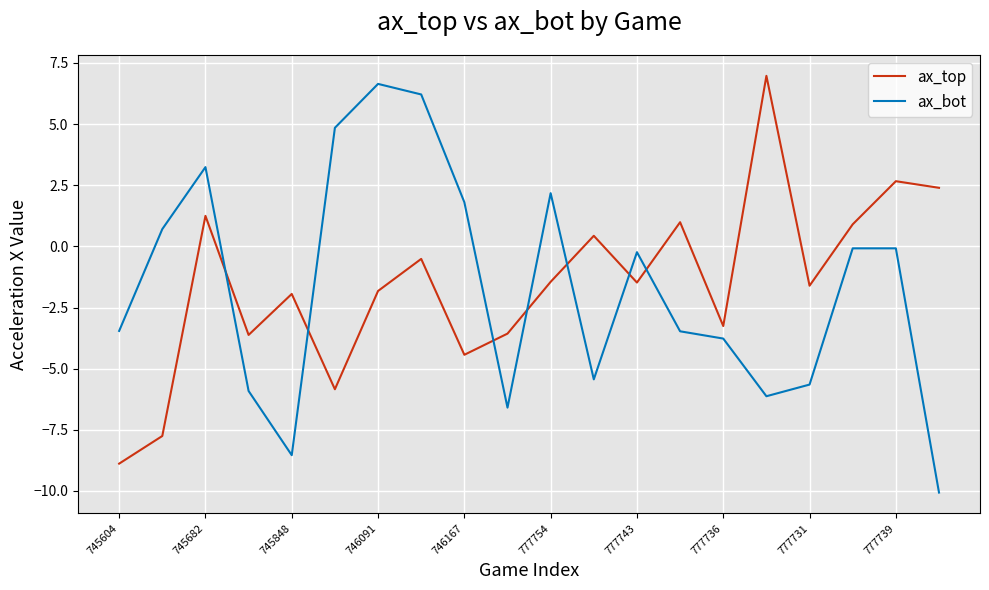

After their last crossing, which series has the higher values: ax_top or ax_bot?

ax_top